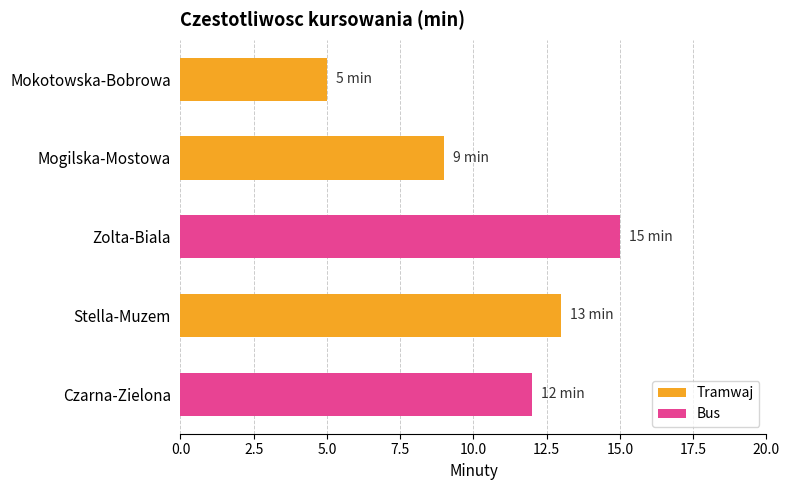

Rank the categories by value from lowest to highest.

Mokotowska-Bobrowa, Mogilska-Mostowa, Czarna-Zielona, Stella-Muzem, Zolta-Biala